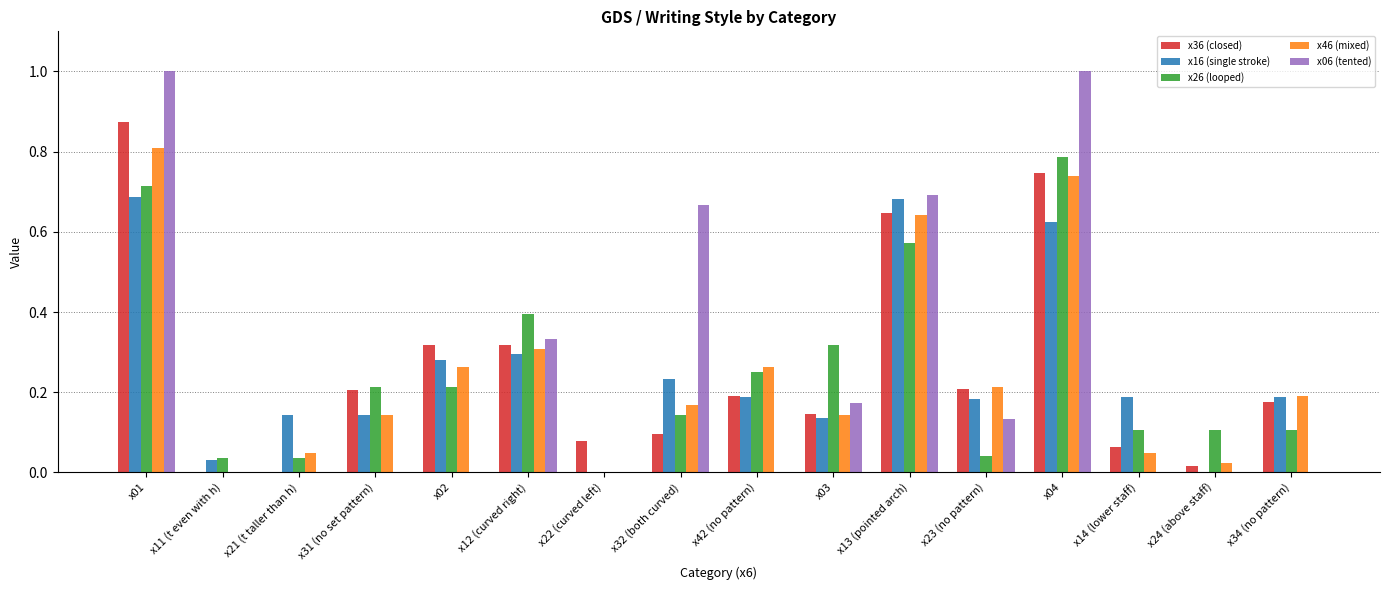

How many groups of bars are there?

16